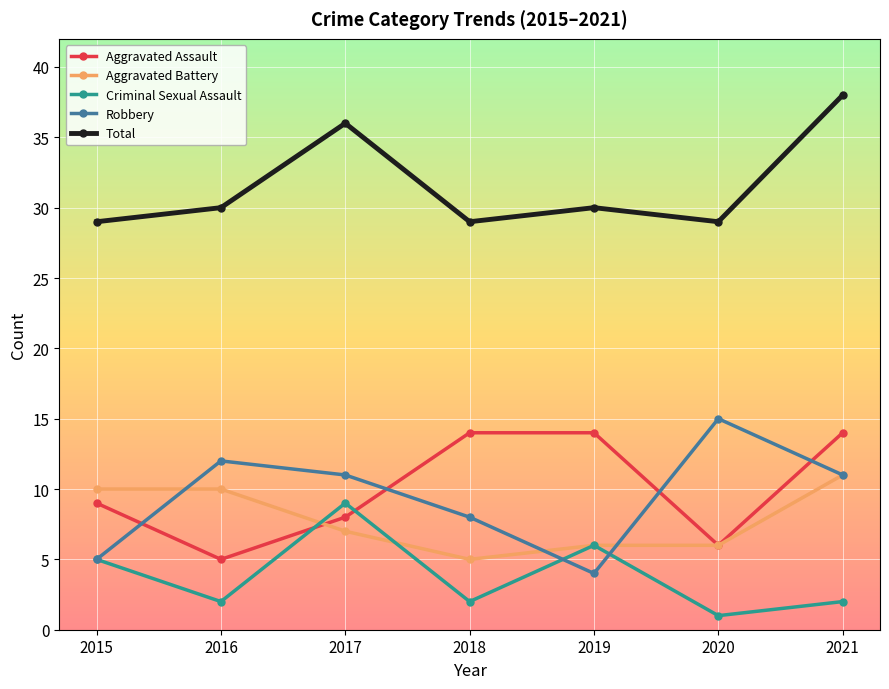

What is the value of the Robbery point at the 4th from the left?

8